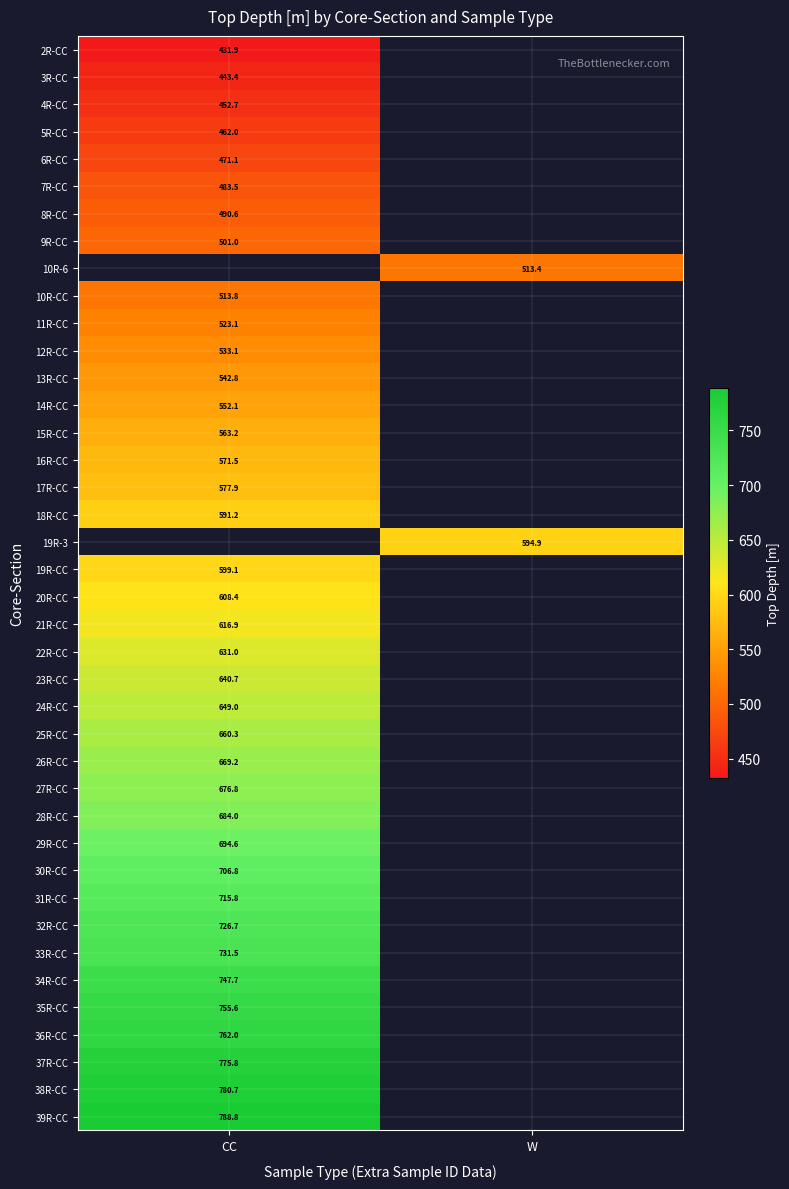

At which label does 15R-CC reach its peak?

CC